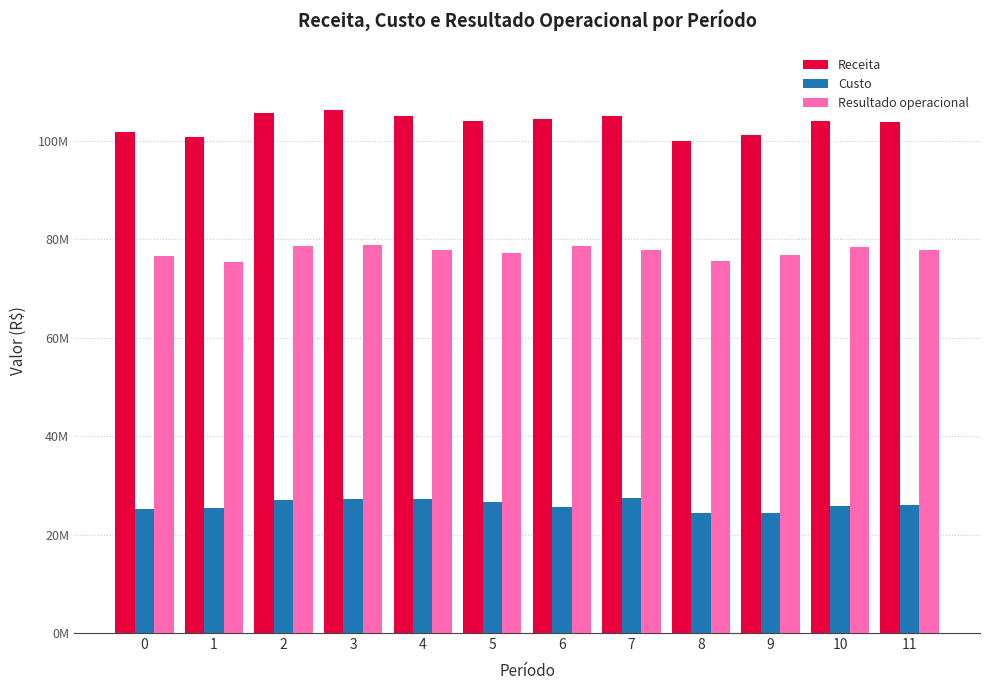

What are all the series names shown in the legend?

Receita, Custo, Resultado operacional